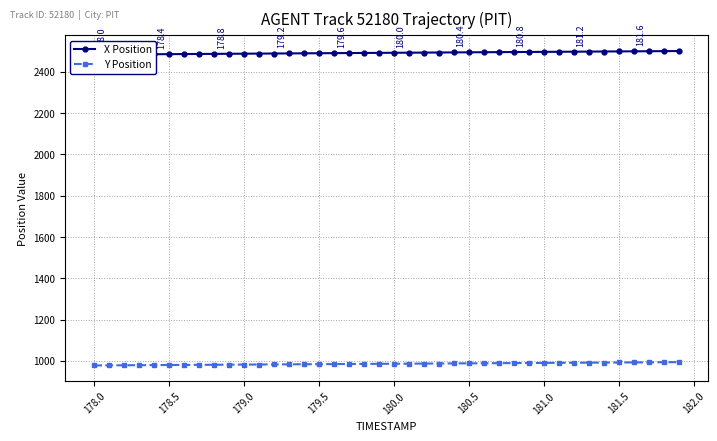

What is the difference between the maximum and minimum values in the Y Position series?

15.9